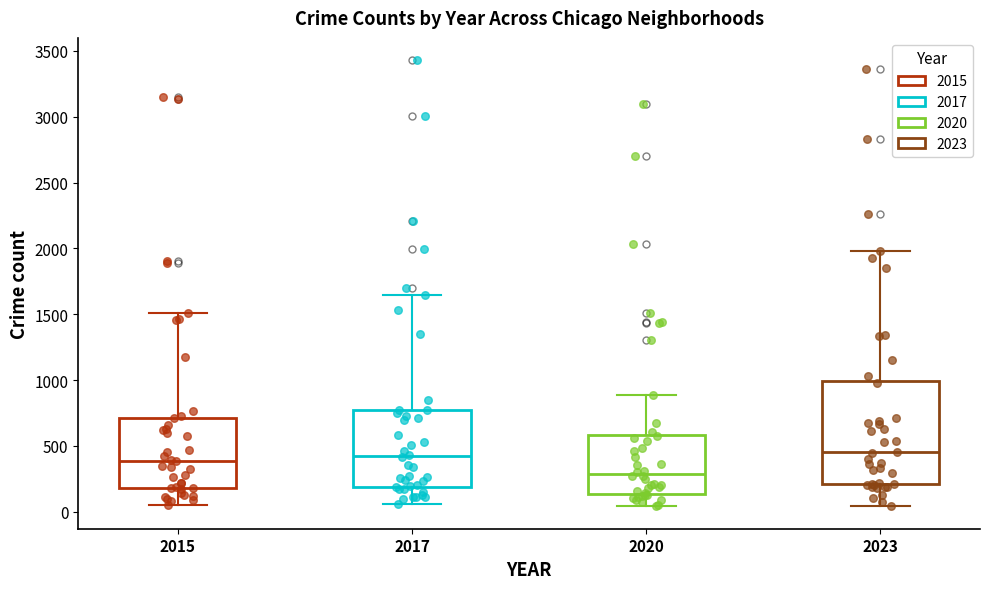

Which box is the tallest, from its lower edge to its upper edge?

2023